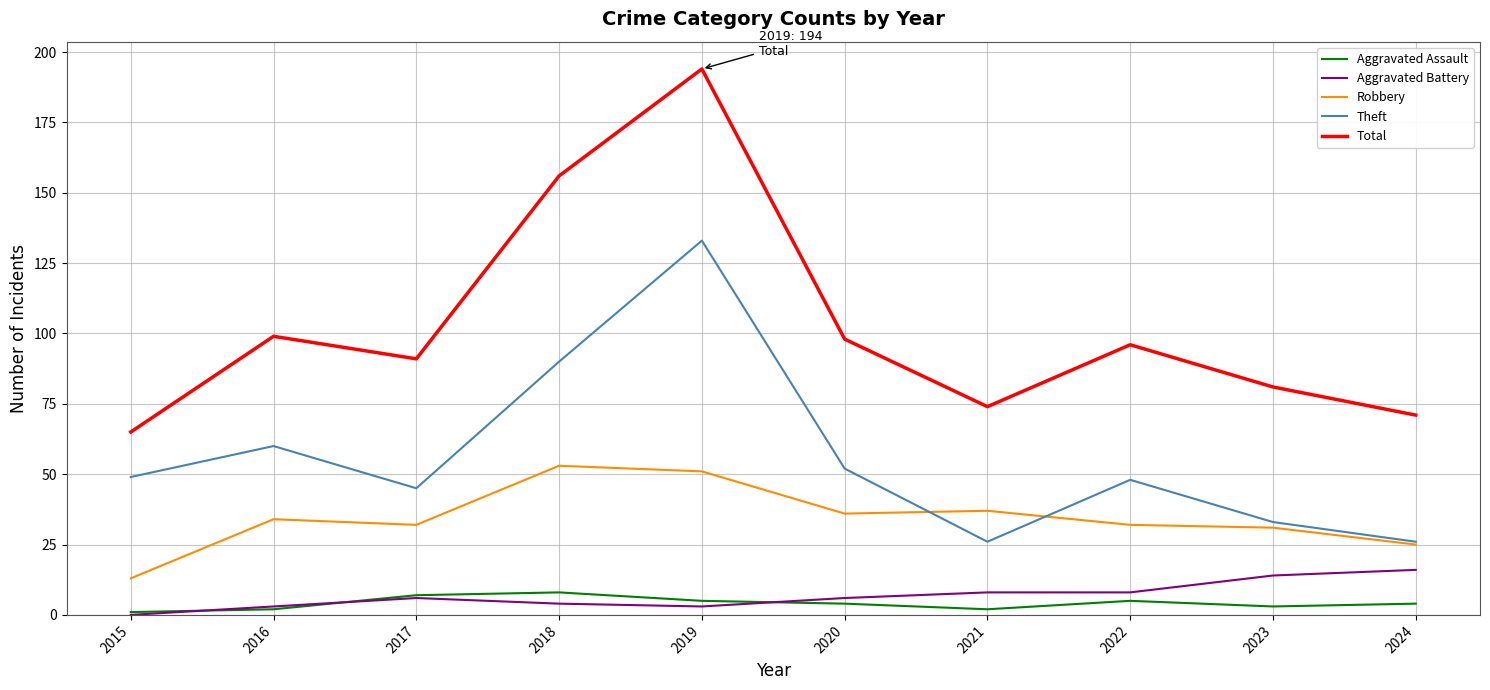

What is the approximate value of Theft at 2022?

48